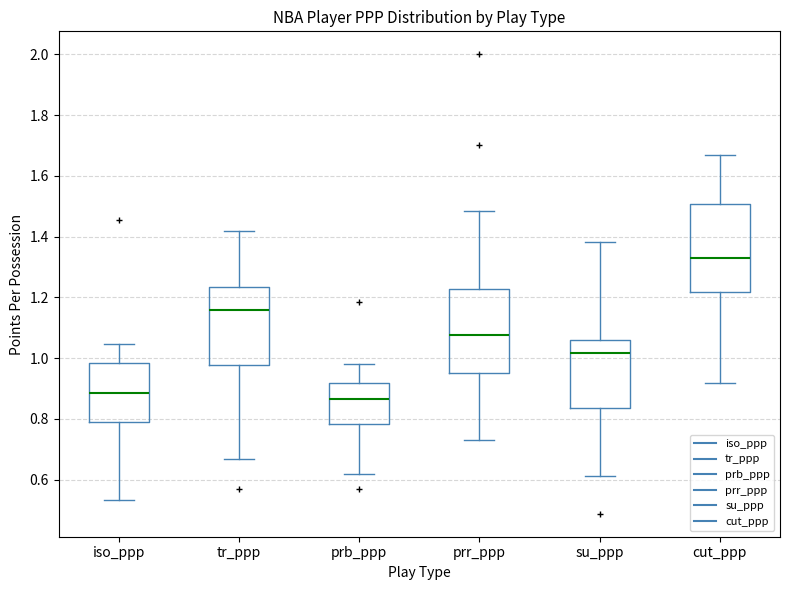

Which box has the lowest median line?

prb_ppp